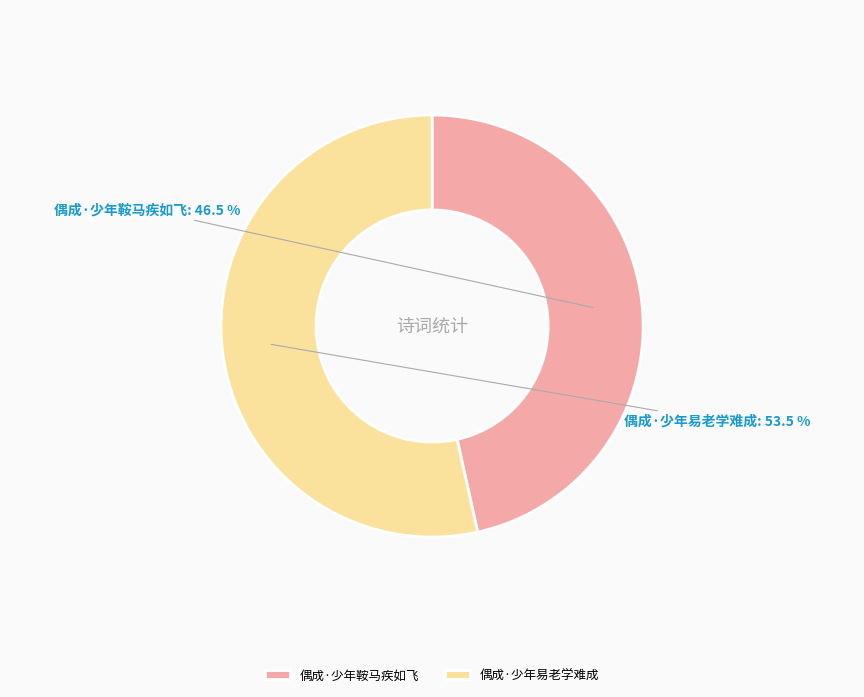

What percentage do 偶成·少年易老学难成 and 偶成·少年鞍马疾如飞 together represent?

100.0%